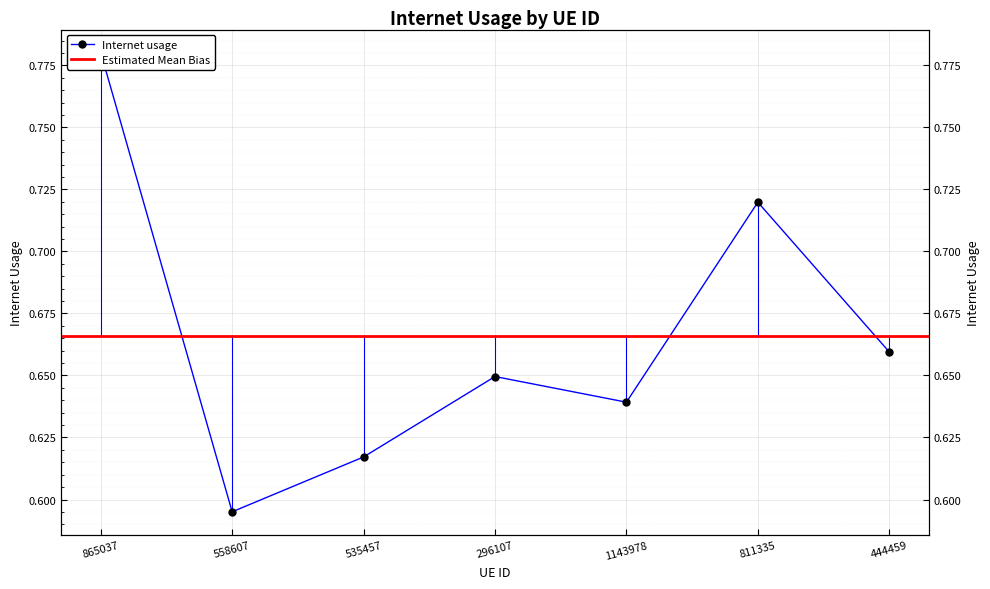

Rank the categories by value from highest to lowest.

865037, 811335, 444459, 296107, 1143978, 535457, 558607